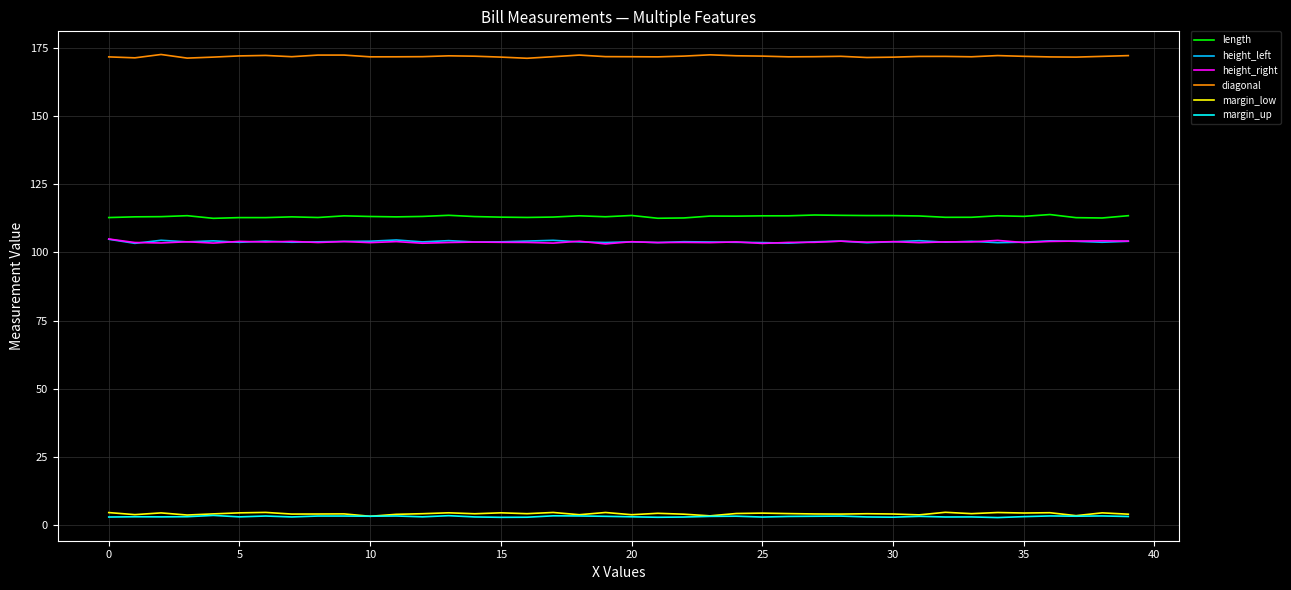

What is the maximum value for diagonal?

172.7